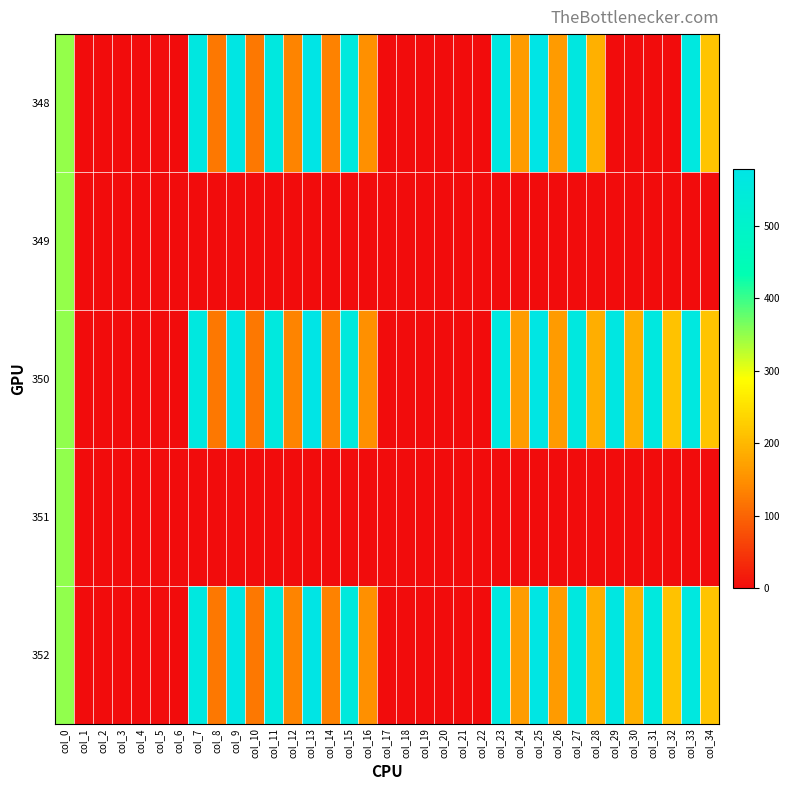

Reading left to right, transcribe all the data shown in this chart.

348: col_0=348.0	col_1=0.0	col_2=0.0	col_3=0.0	col_4=0.0	col_5=0.0	col_6=0.0	col_7=562.8	col_8=123.8	col_9=573.2	col_10=122.8	col_11=558.7	col_12=136.5	col_13=577.9	col_14=134.6	col_15=553.9	col_16=150.8	col_17=0.0	col_18=0.0	col_19=0.0	col_20=0.0	col_21=0.0	col_22=0.0	col_23=563.2	col_24=164.5	col_25=576.5	col_26=164.6	col_27=562.7	col_28=190.1	col_29=0.0	col_30=0.0	col_31=0.0	col_32=0.0	col_33=560.1	col_34=214.8
349: col_0=349.0	col_1=0.0	col_2=0.0	col_3=0.0	col_4=0.0	col_5=0.0	col_6=0.0	col_7=0.0	col_8=0.0	col_9=0.0	col_10=0.0	col_11=0.0	col_12=0.0	col_13=0.0	col_14=0.0	col_15=0.0	col_16=0.0	col_17=0.0	col_18=0.0	col_19=0.0	col_20=0.0	col_21=0.0	col_22=0.0	col_23=0.0	col_24=0.0	col_25=0.0	col_26=0.0	col_27=0.0	col_28=0.0	col_29=0.0	col_30=0.0	col_31=0.0	col_32=0.0	col_33=0.0	col_34=0.0
350: col_0=350.0	col_1=0.0	col_2=0.0	col_3=0.0	col_4=0.0	col_5=0.0	col_6=0.0	col_7=561.9	col_8=123.9	col_9=571.5	col_10=123.0	col_11=557.1	col_12=136.6	col_13=575.7	col_14=135.7	col_15=552.8	col_16=151.1	col_17=0.0	col_18=0.0	col_19=0.0	col_20=0.0	col_21=0.0	col_22=0.0	col_23=559.1	col_24=165.2	col_25=571.0	col_26=163.8	col_27=559.3	col_28=187.8	col_29=565.3	col_30=188.8	col_31=559.4	col_32=213.6	col_33=560.3	col_34=214.6
351: col_0=351.0	col_1=0.0	col_2=0.0	col_3=0.0	col_4=0.0	col_5=0.0	col_6=0.0	col_7=0.0	col_8=0.0	col_9=0.0	col_10=0.0	col_11=0.0	col_12=0.0	col_13=0.0	col_14=0.0	col_15=0.0	col_16=0.0	col_17=0.0	col_18=0.0	col_19=0.0	col_20=0.0	col_21=0.0	col_22=0.0	col_23=0.0	col_24=0.0	col_25=0.0	col_26=0.0	col_27=0.0	col_28=0.0	col_29=0.0	col_30=0.0	col_31=0.0	col_32=0.0	col_33=0.0	col_34=0.0
352: col_0=352.0	col_1=0.0	col_2=0.0	col_3=0.0	col_4=0.0	col_5=0.0	col_6=0.0	col_7=561.0	col_8=124.1	col_9=571.7	col_10=123.5	col_11=556.7	col_12=136.5	col_13=575.0	col_14=135.4	col_15=552.4	col_16=150.8	col_17=0.0	col_18=0.0	col_19=0.0	col_20=0.0	col_21=0.0	col_22=0.0	col_23=558.8	col_24=164.9	col_25=571.3	col_26=164.5	col_27=558.6	col_28=189.1	col_29=565.2	col_30=189.7	col_31=557.3	col_32=213.4	col_33=558.9	col_34=215.1